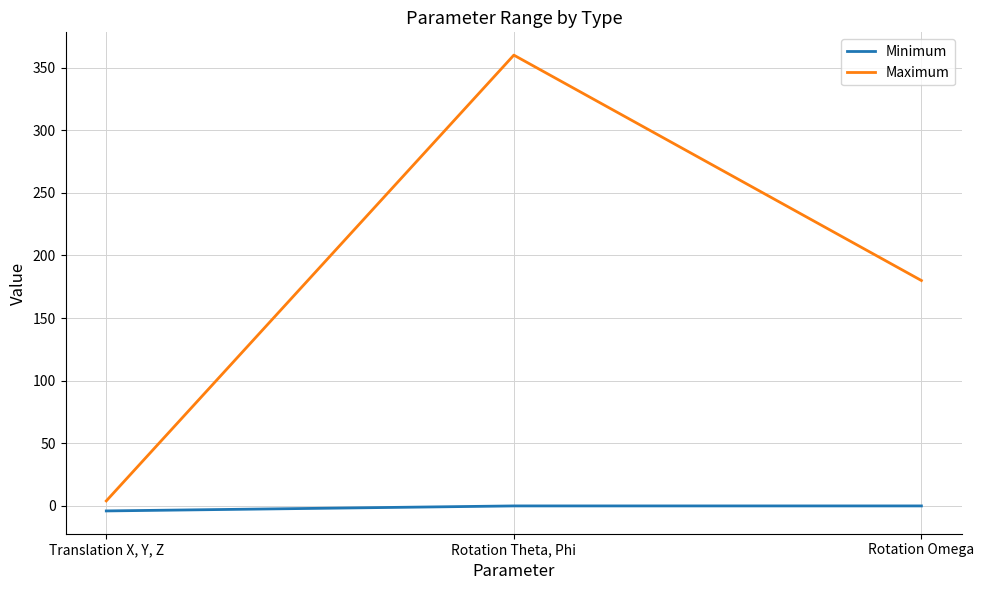

List the series in order of their overall mean, highest first.

Maximum, Minimum